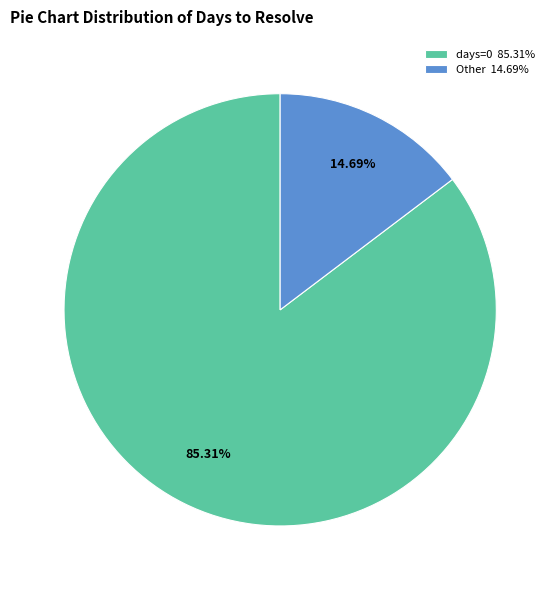

Do Other 14.69% and days=0 85.31% together represent more than half of the pie?

Yes